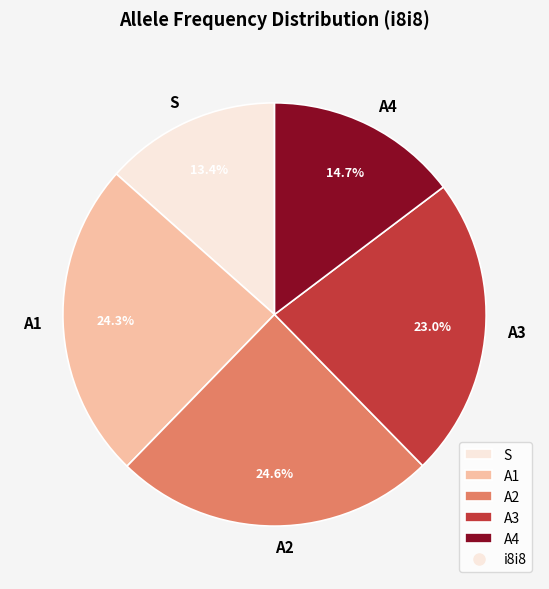

Count the number of slices in the pie.

5